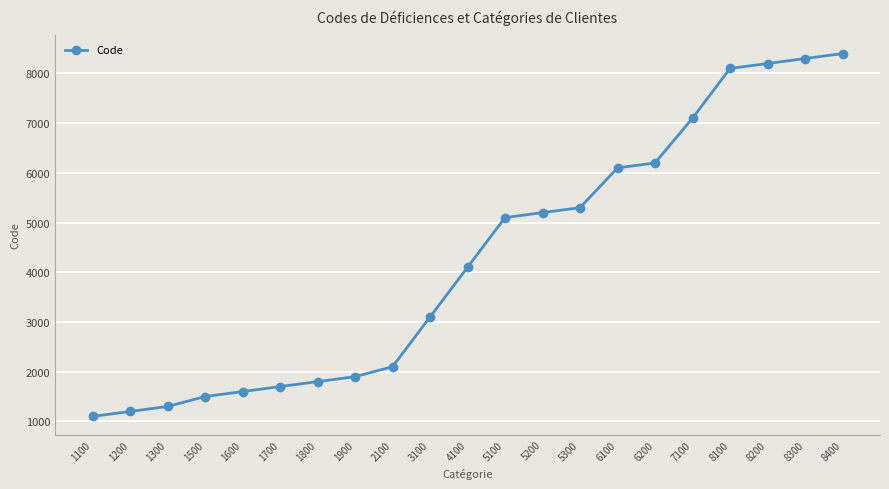

True or false: the data shows 1200 at 1200.

True